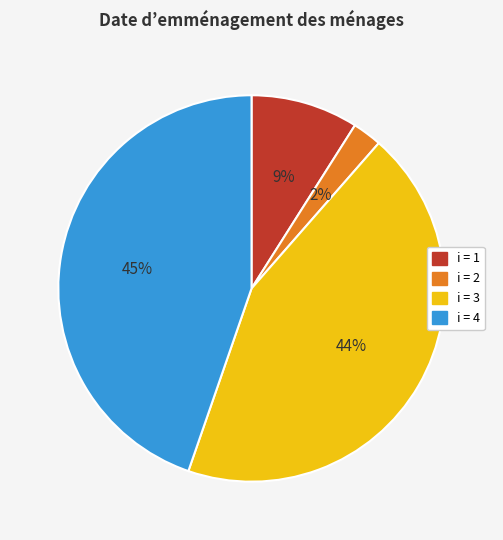

Does i = 1 represent more than half of the total?

No